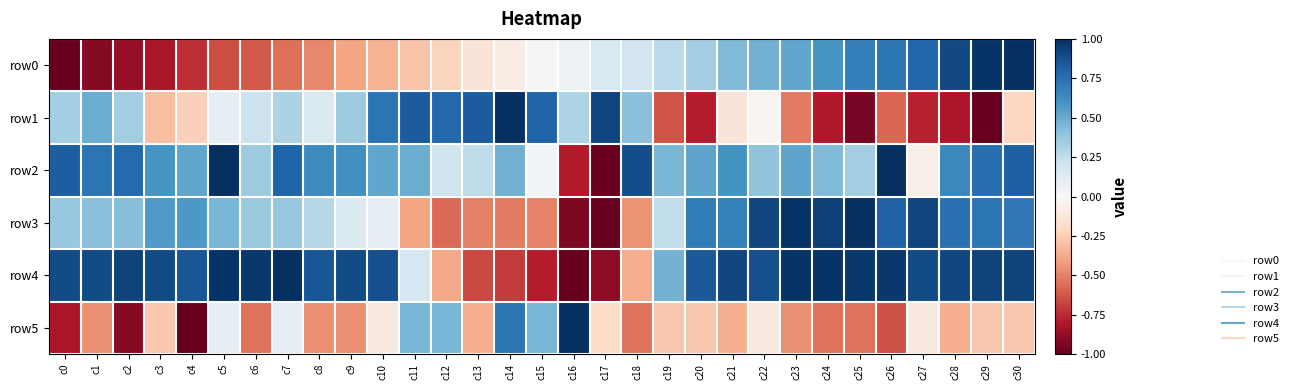

What is the spread (max minus min) of values at c9?

1.3